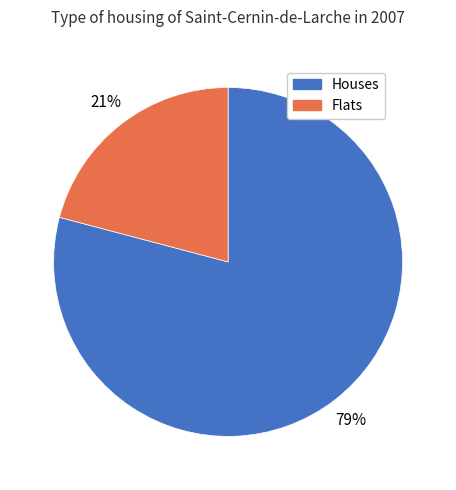

To the nearest percent, what is the difference between the largest and smallest slice percentages?

58%